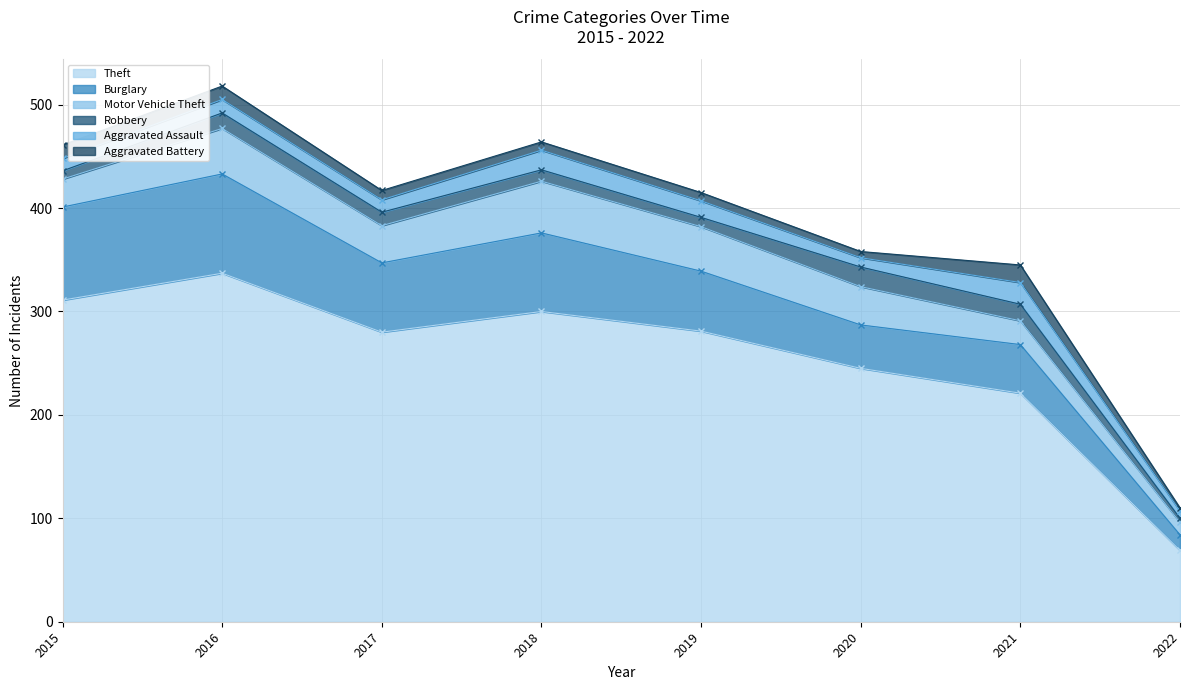

How many distinct data groups are displayed?

6